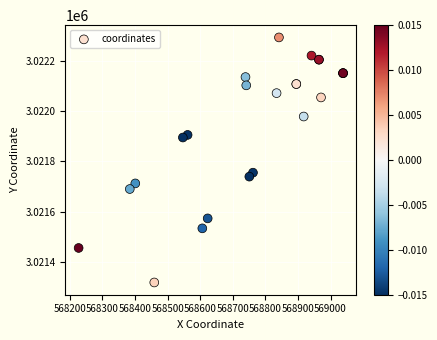

What Y value in the scatter plot is closest to 3021806?

3021755.6